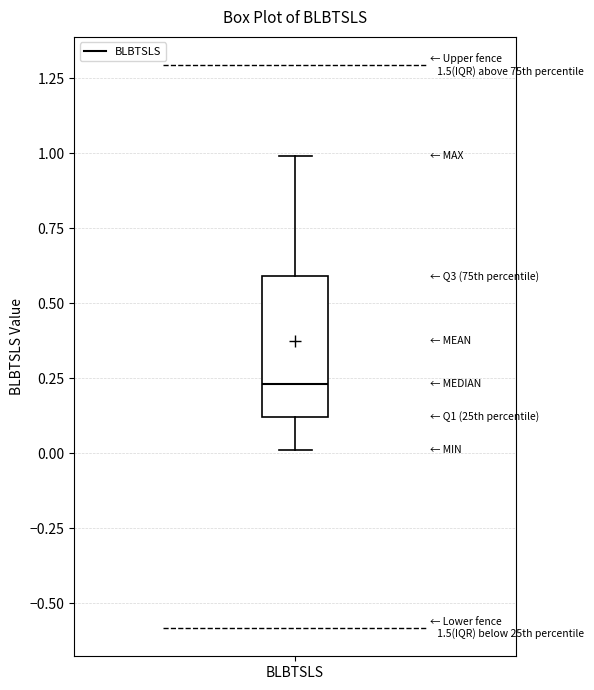

Transcribe this box plot: give where the median line is, the range the box spans, and where the two whiskers end, as read against the y-axis. The values are not printed on the chart, so give them approximately, as read against the axis.

median 0.25, box 0.10 to 0.60, whiskers 0.00 to 1.00